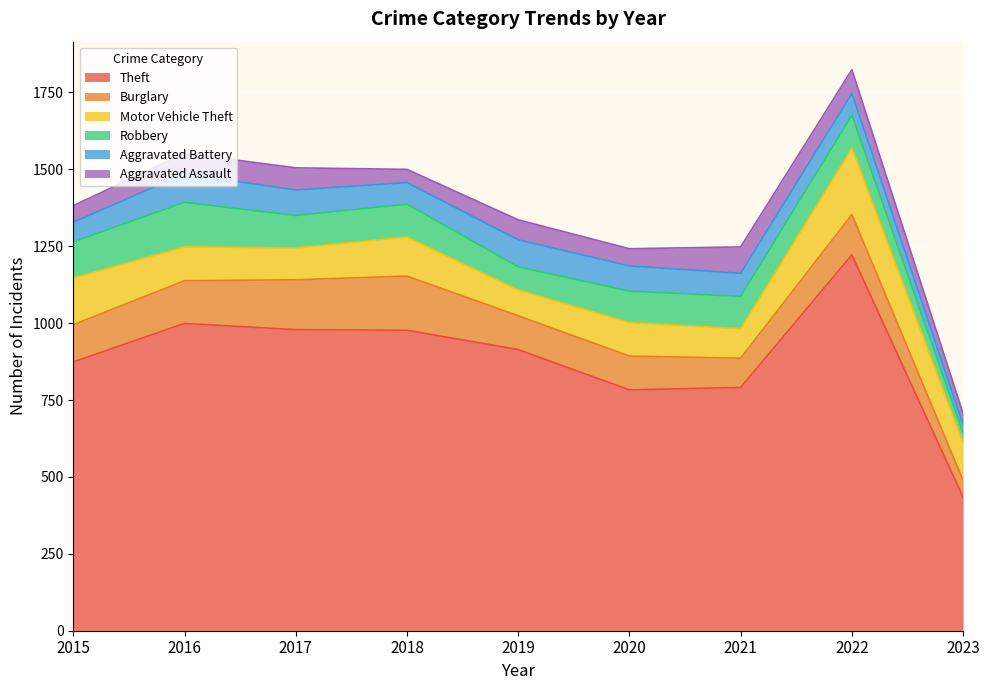

What is the value of the Theft point at the 7th from the left?

791